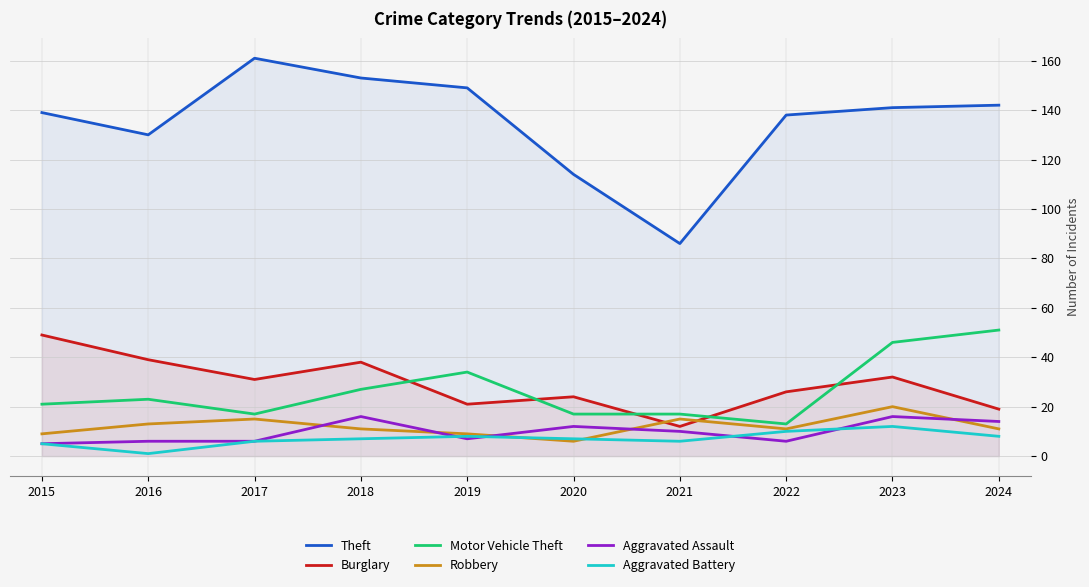

The Theft series shows 65 at 2024. True or false?

False